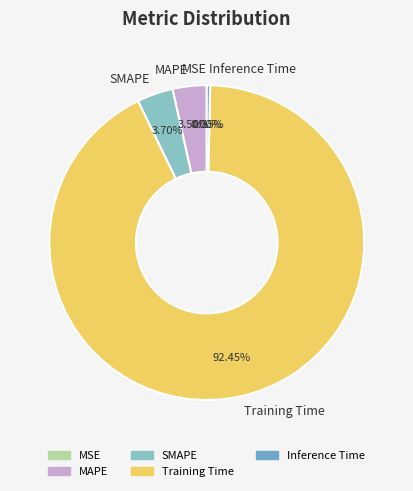

True or false: Training Time accounts for 99% of the total.

False